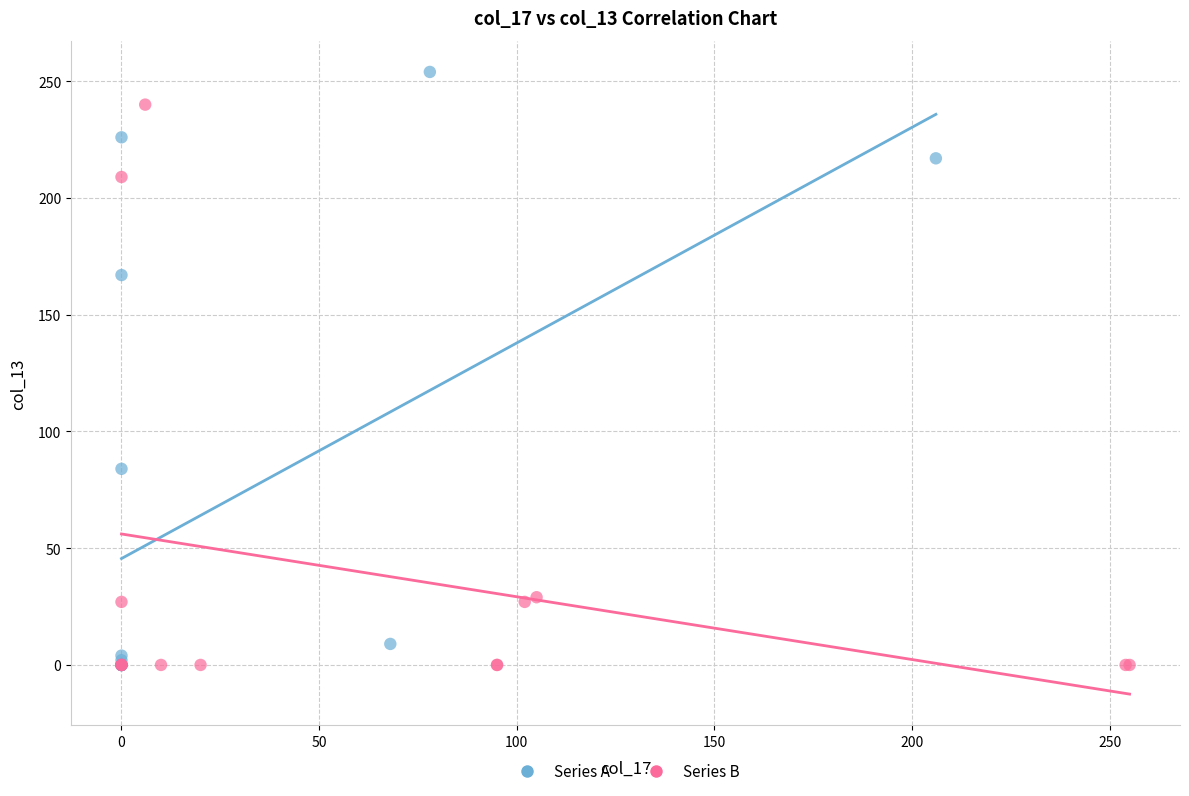

Which series contains the highest Y value?

Series A